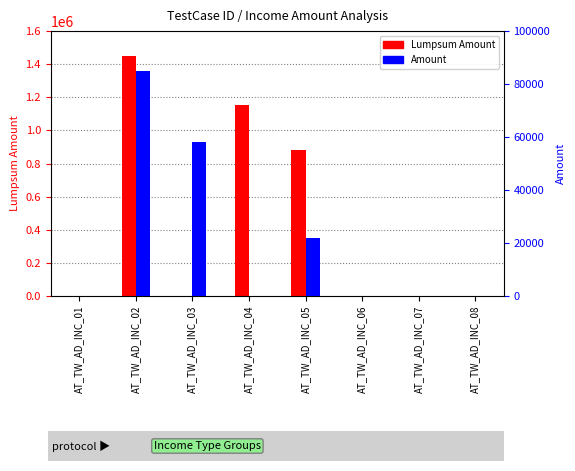

How many Lumpsum Amount values are between 0 and 1150500?

7